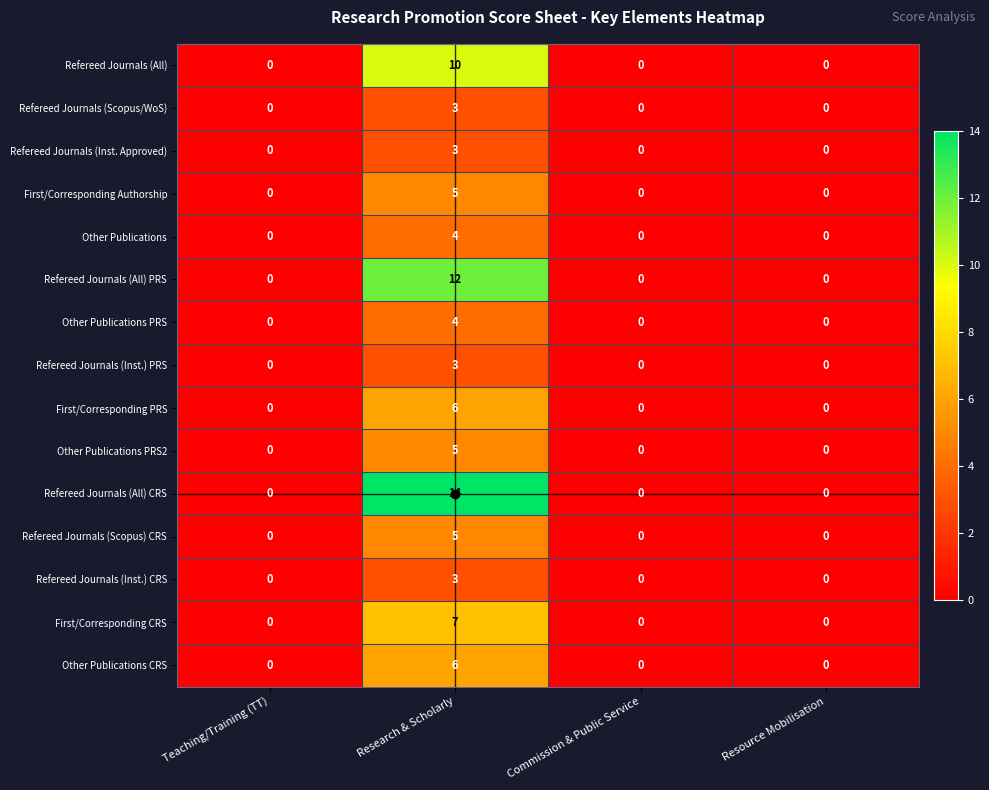

What is the sum of all First/Corresponding CRS values?

7